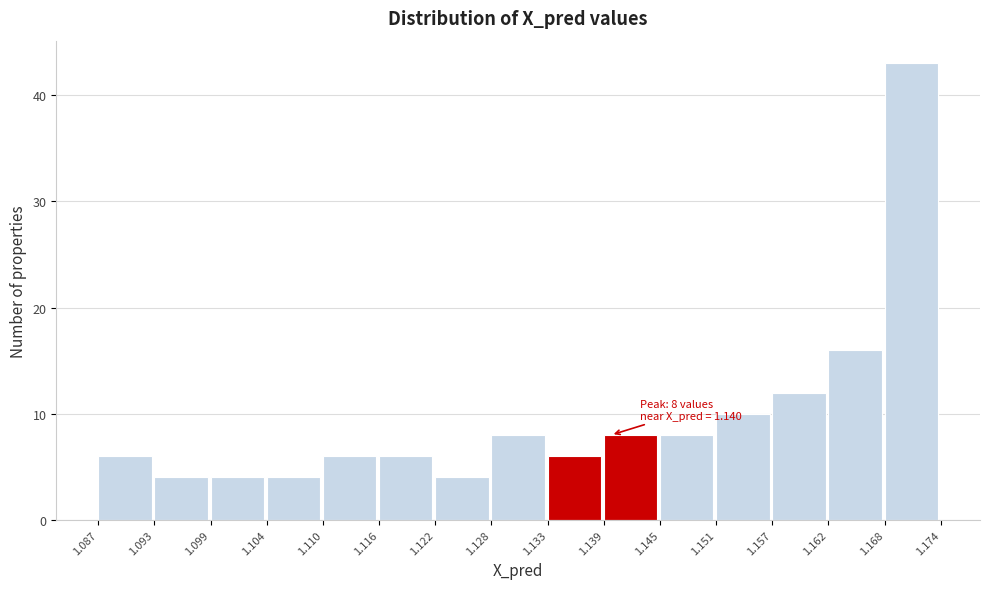

Over which range of the x-axis is the bar tallest?

1.168 to 1.174